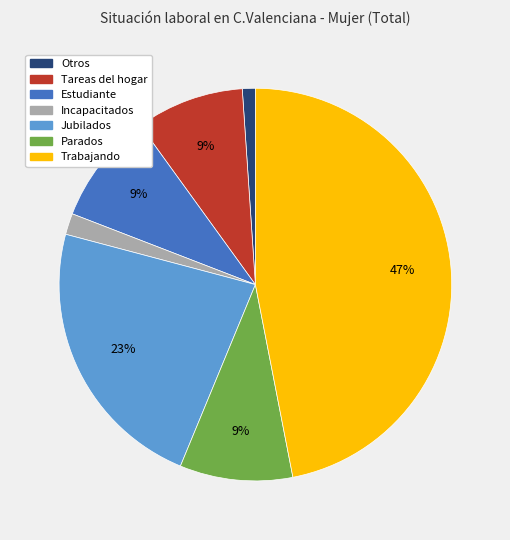

What percentage is the Parados slice, to the nearest percent?

9%